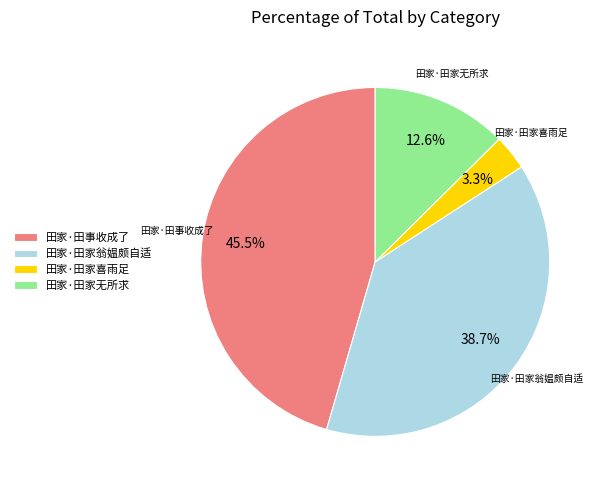

To the nearest percent, what percentage of the pie is 田家·田家喜雨足?

3%